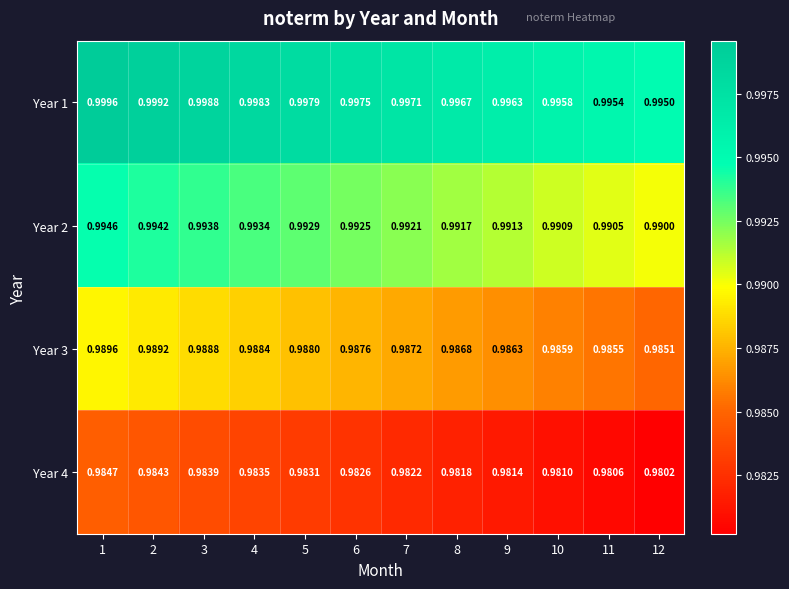

Is the value of Year 3 at 11 greater than the value of Year 4 at 1?

Yes